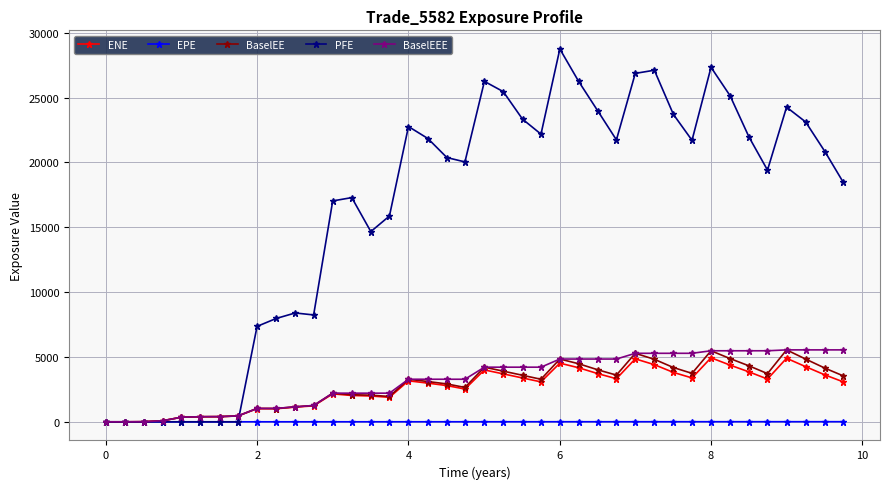

At how many categories does at least one series exceed 8896?

28